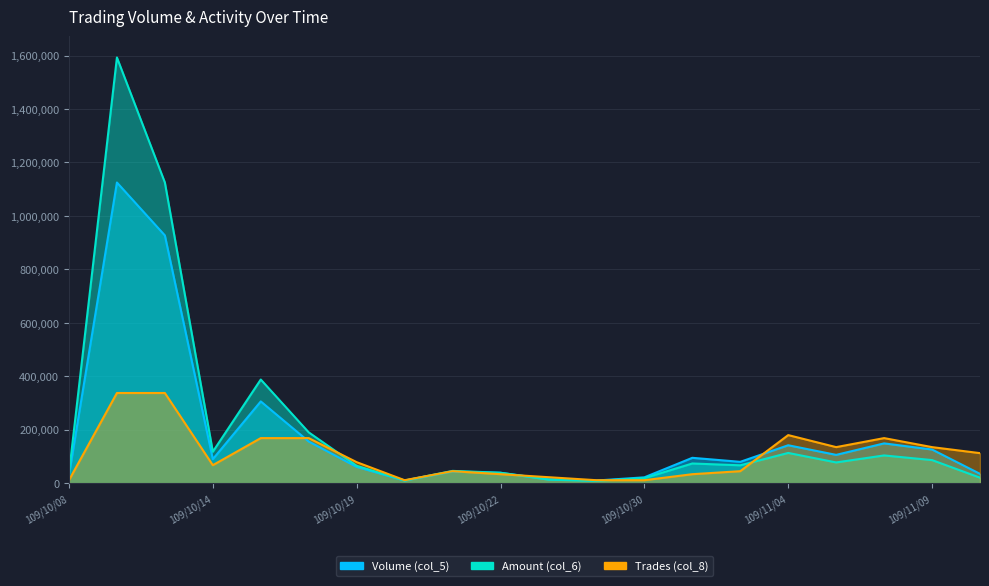

Reading left to right, list all the values displayed in this chart.

Volume (col_5): 30000	1125000	927000	90000	306000	156000	61000	10000	44000	39000	15000	10000	22000	95000	80000	142000	106000	149000	126000	35000
Amount (col_6): 36900	1592750	1125010	117750	387920	190240	65130	10000	46090	39180	13350	8800	18920	73800	66960	113280	77720	103910	86490	20670
Trades (col_8): 11250	337500	337500	67500	168750	168750	78750	11250	45000	33750	22500	11250	11250	33750	45000	180000	135000	168750	135000	112500